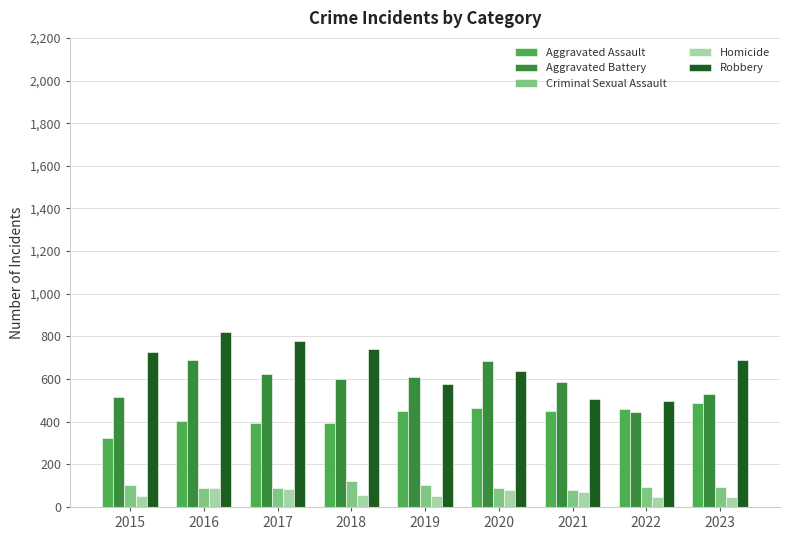

How many groups of bars are there?

9